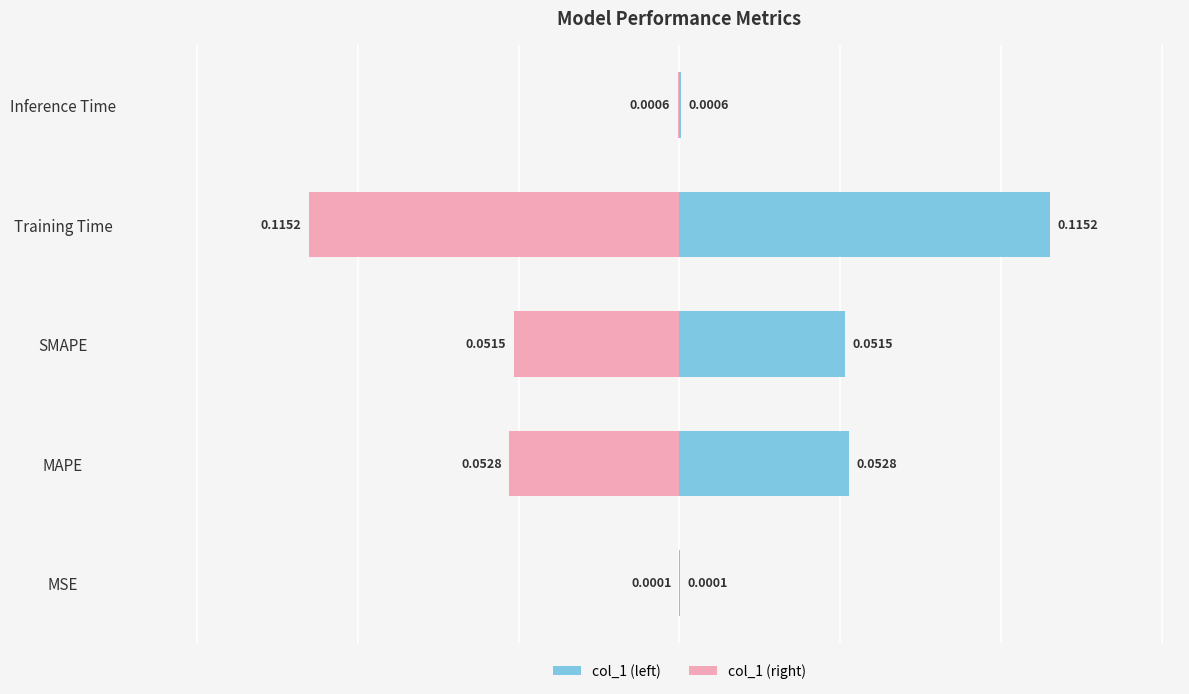

What is the value of the col_1 (right) bar at the 4th from the left?

-0.1